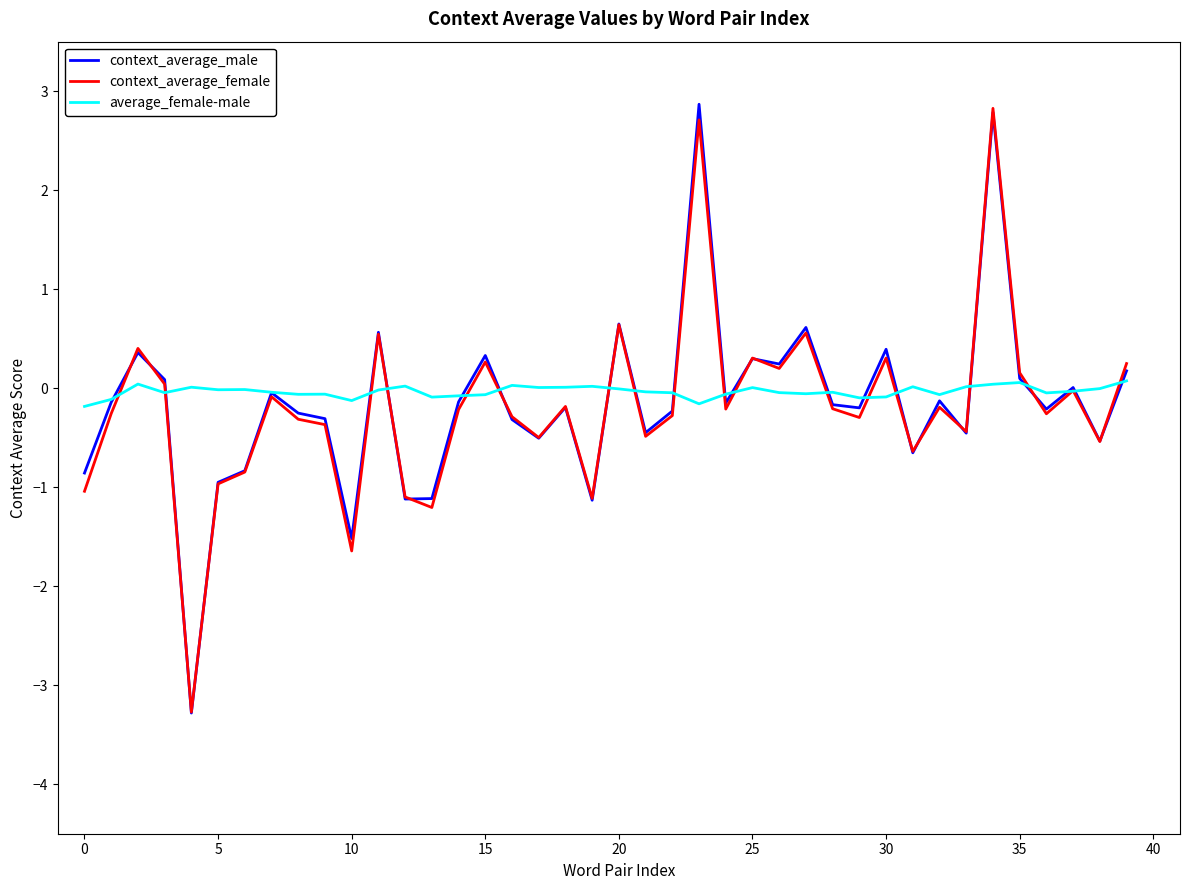

What is the maximum value shown in the chart?

2.9